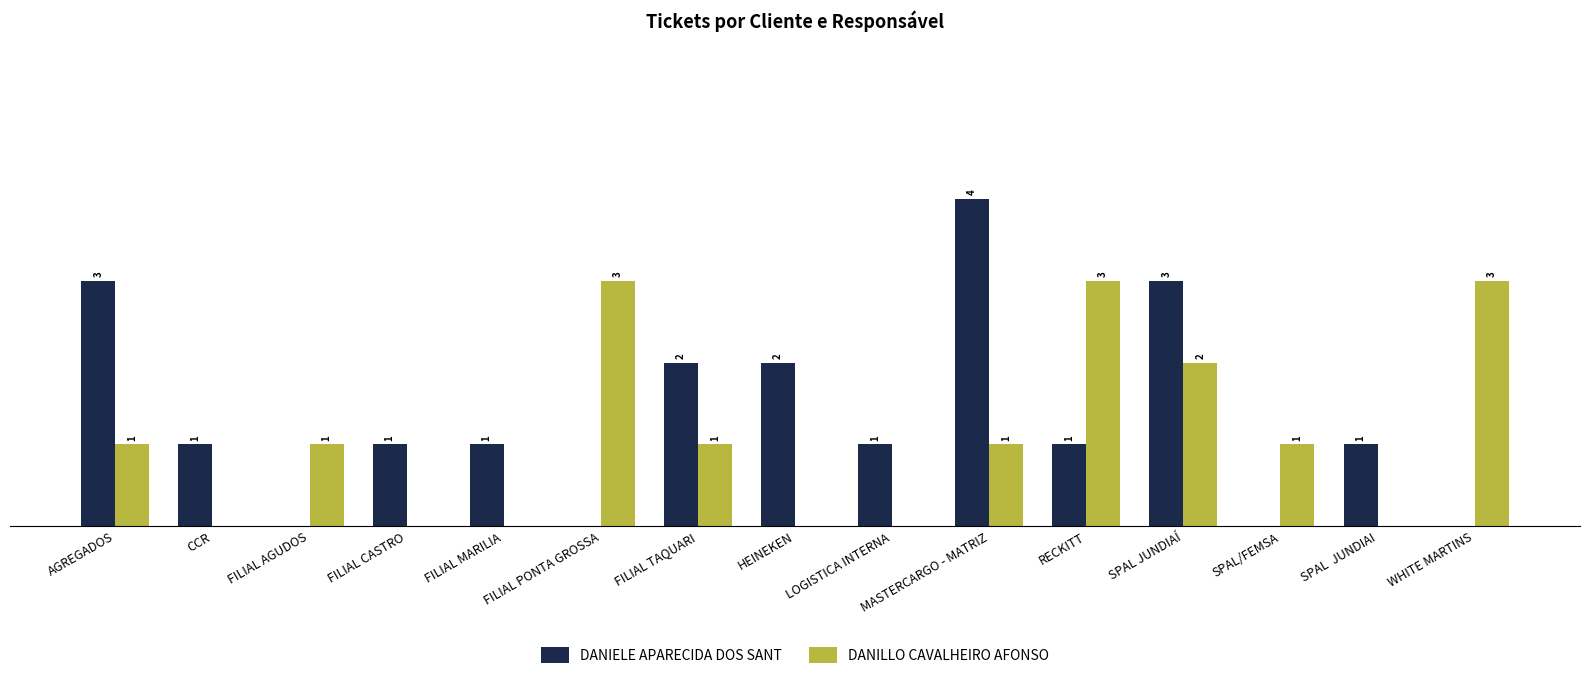

Which series has the largest total across all categories?

DANIELE APARECIDA DOS SANT